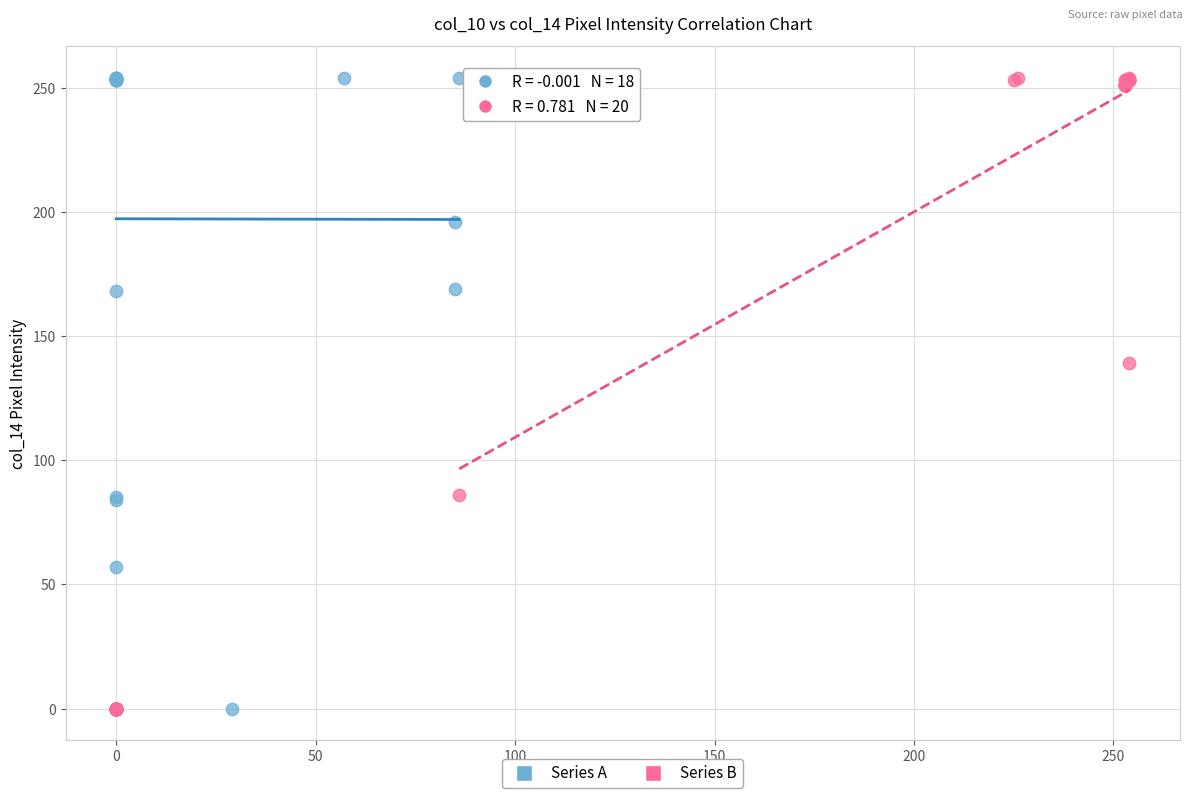

What are all the series names shown in the legend?

Series A, Series B